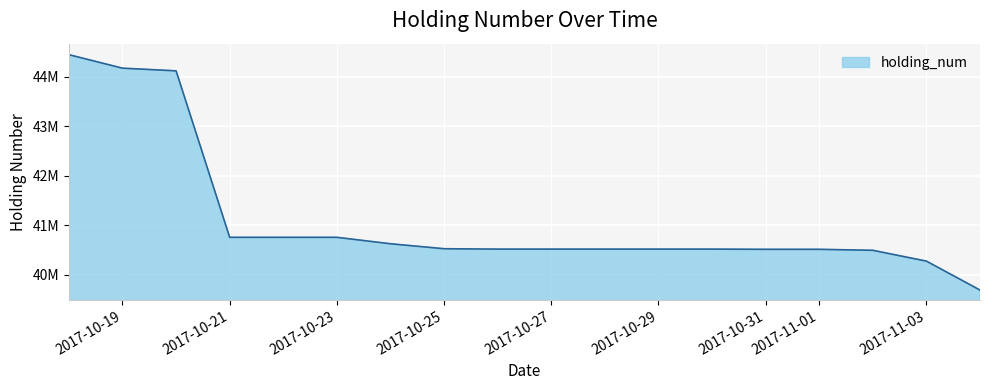

List the labels in order of value, smallest first.

20171104, 20171103, 20171102, 20171031, 20171101, 20171026, 20171027, 20171028, 20171029, 20171030, 20171025, 20171024, 20171021, 20171023, 20171020, 20171019, 20171018